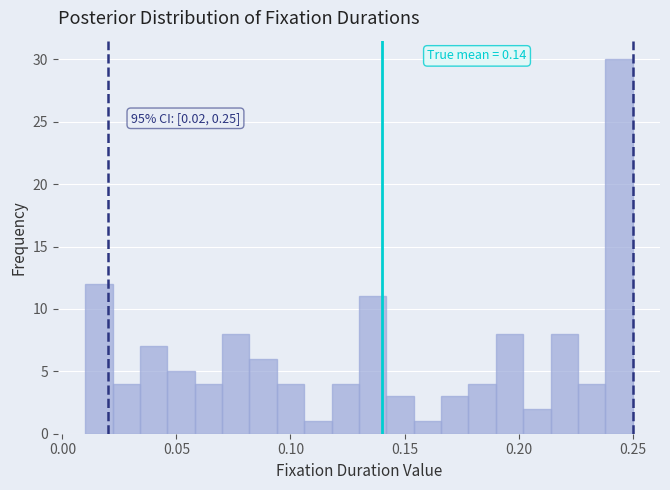

Around what value on the x-axis is the tallest bar? Give the approximate position of its centre, as read against the axis.

0.245